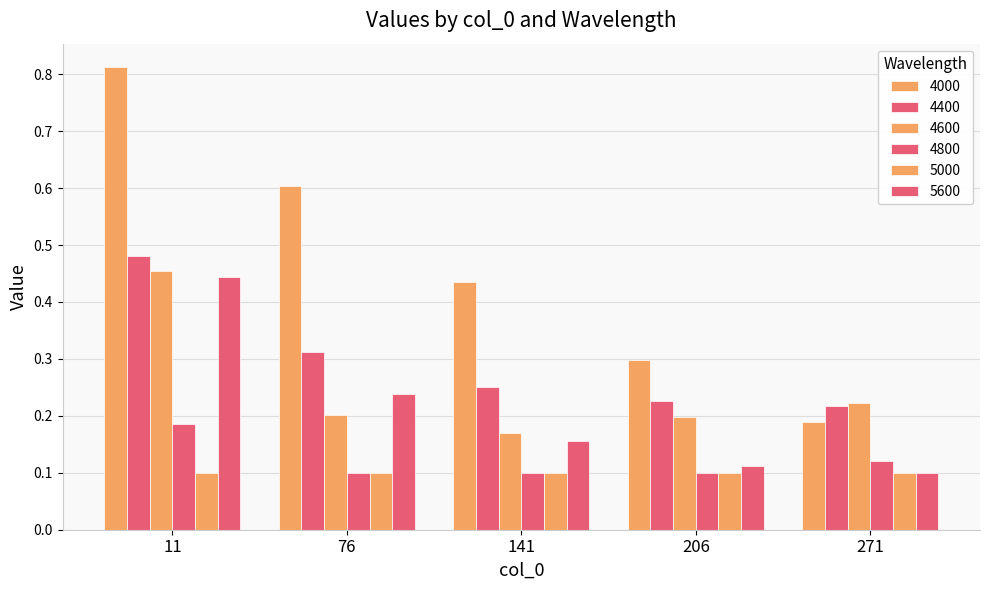

What is the sum of all 5600 values?

1.0